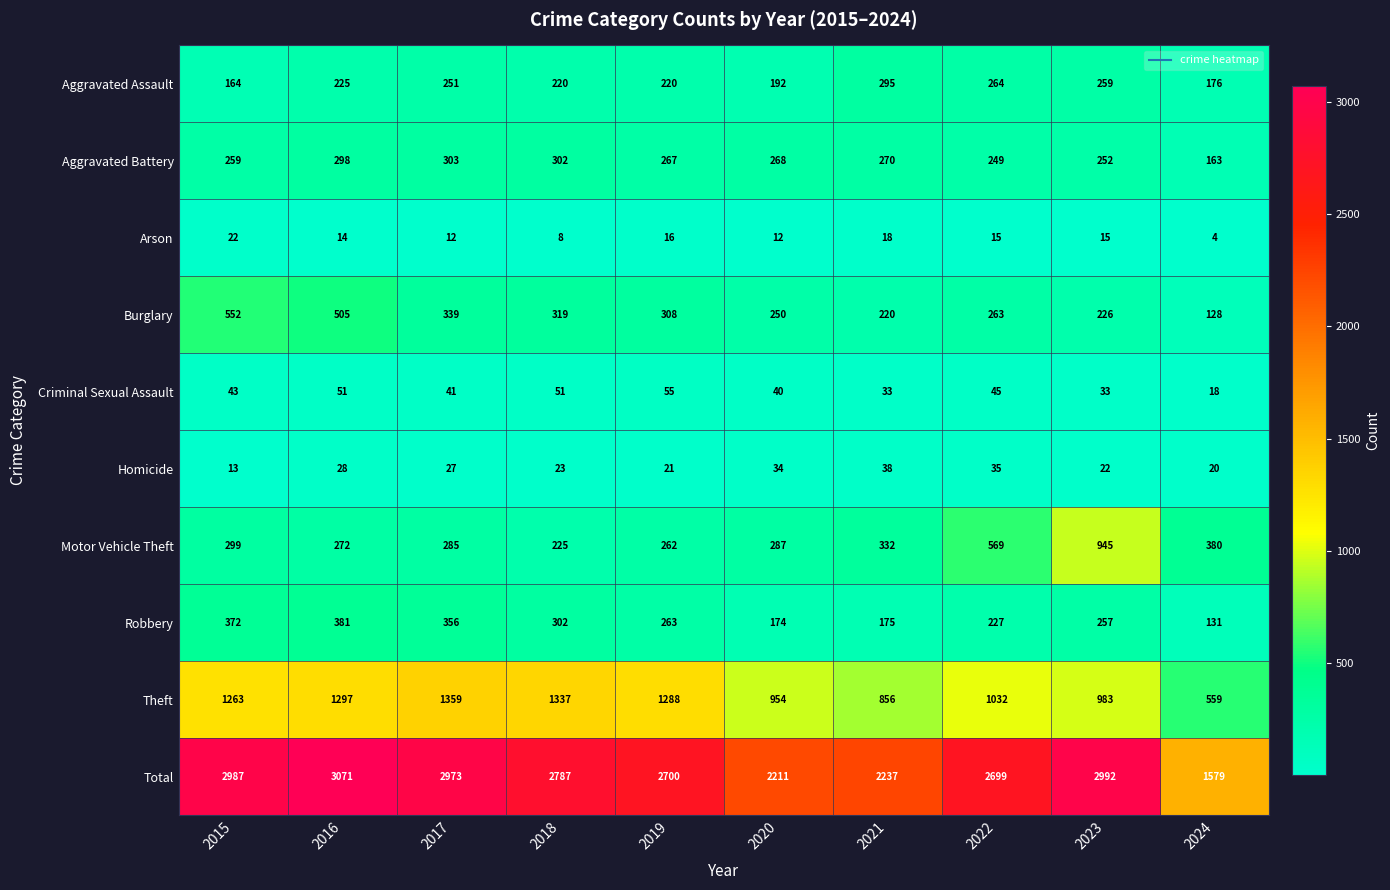

What is the average value of the Robbery series?

264